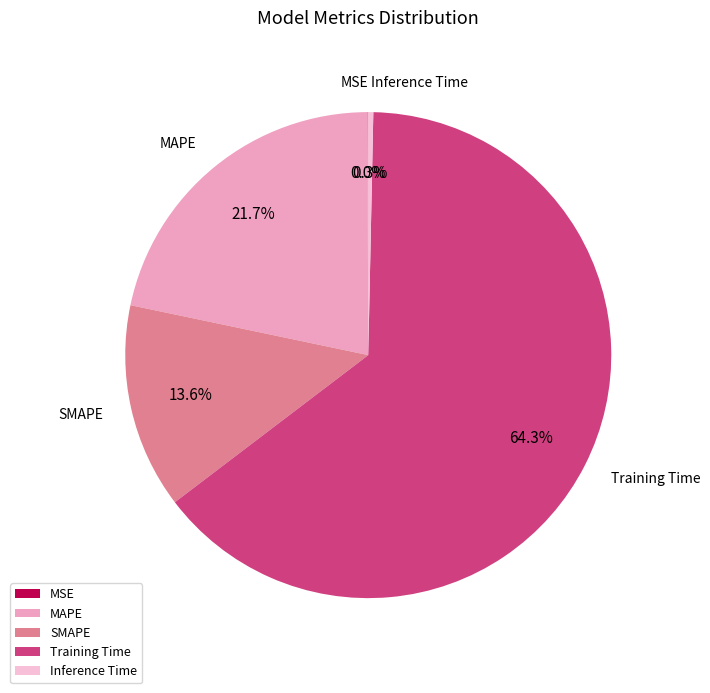

Does Inference Time represent more than half of the total?

No